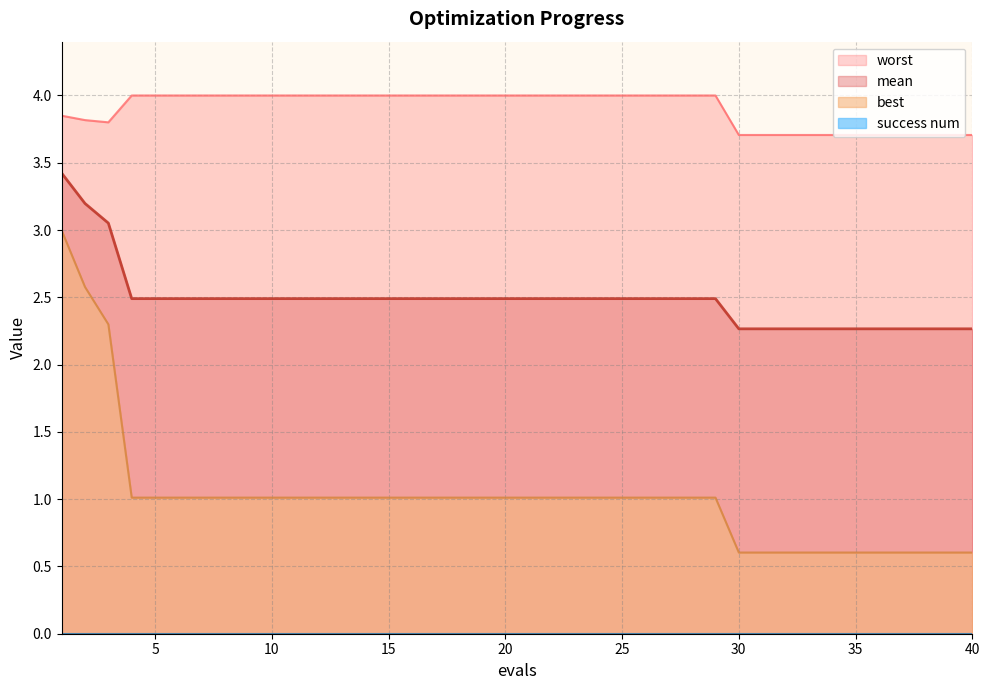

Does the chart have visible grid lines?

Yes